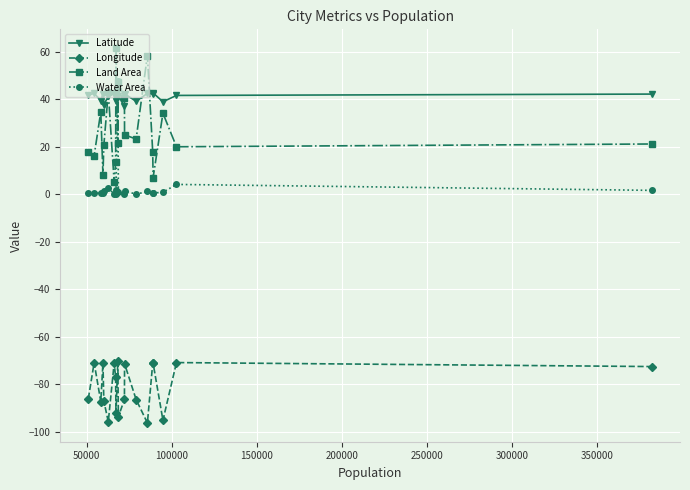

What is the difference between the maximum and minimum values in the Water Area series?

47.9